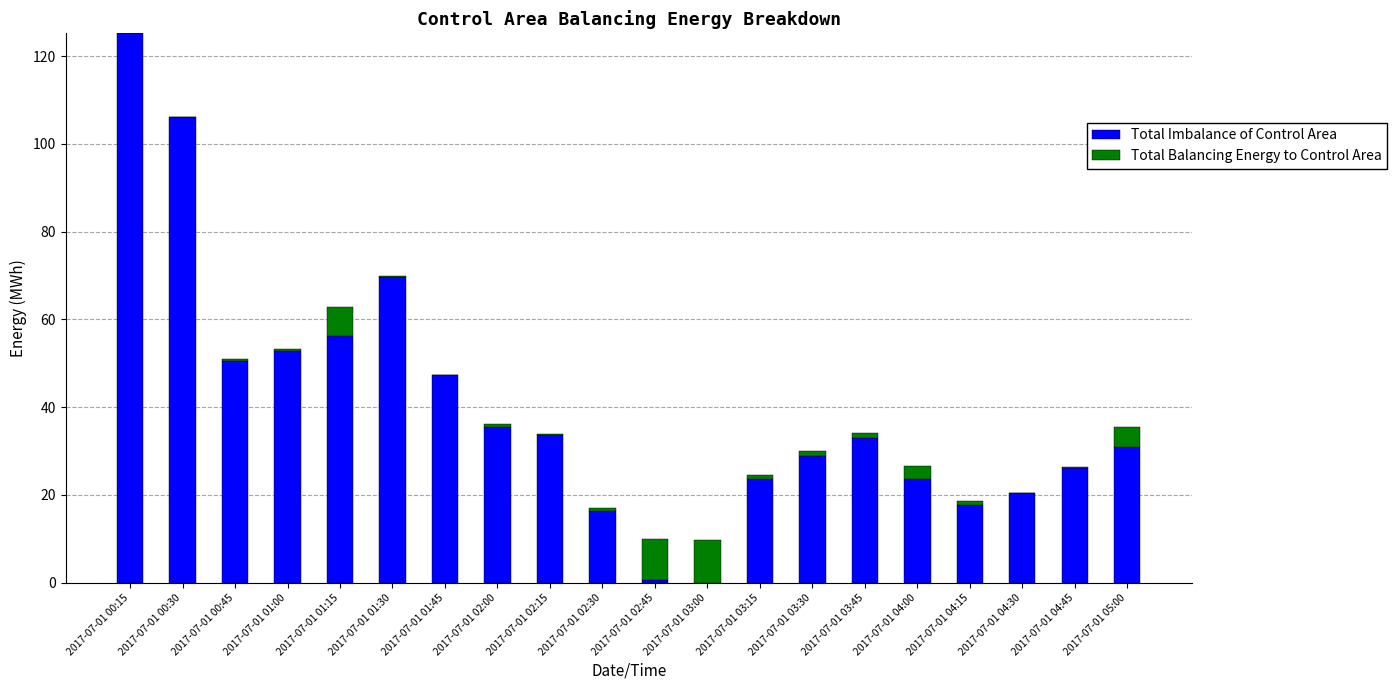

True or false: Total Imbalance of Control Area has a value of 47.2 at 2017-07-01 01:45.

True